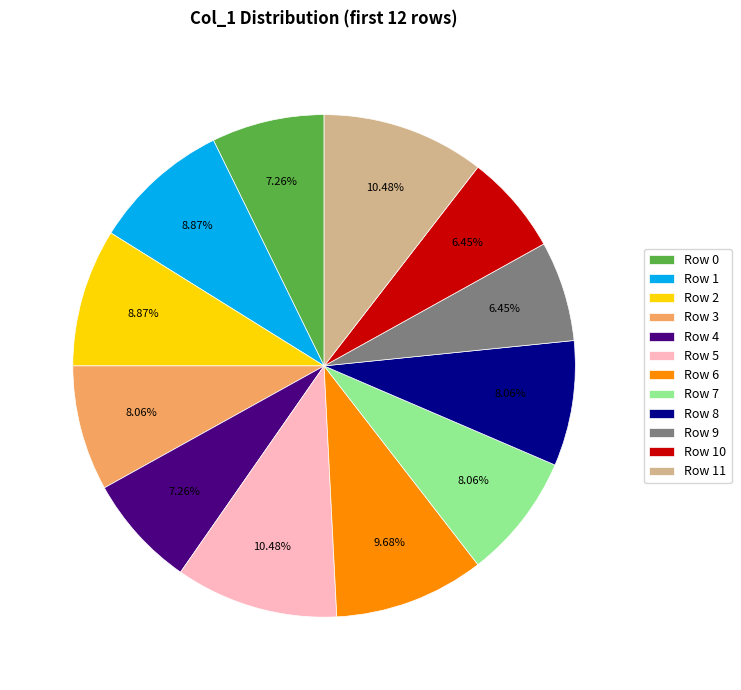

To the nearest percent, what is the average slice percentage?

8%